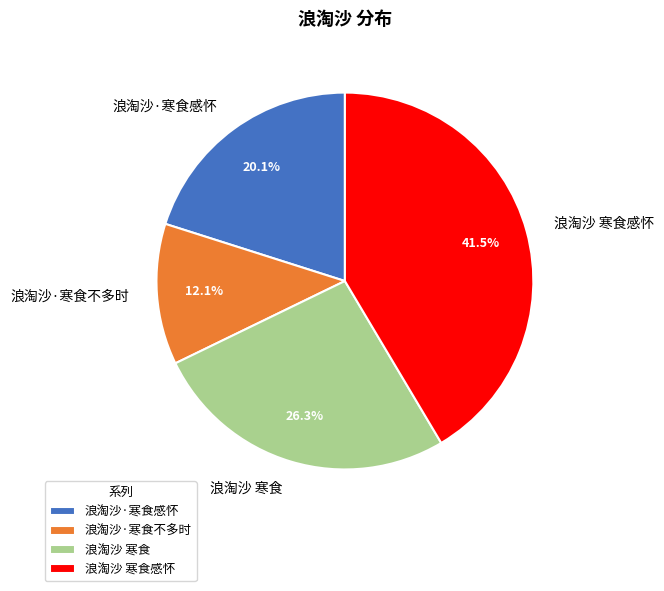

To the nearest percent, what portion does 浪淘沙 寒食 represent?

26%